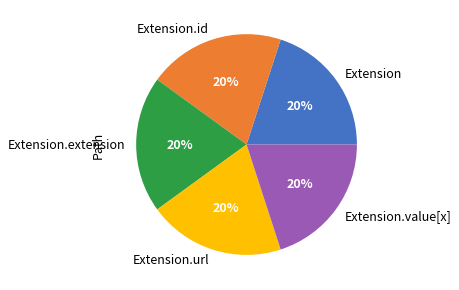

To the nearest percent, what is the combined percentage of Extension.value[x] and Extension.id?

40%